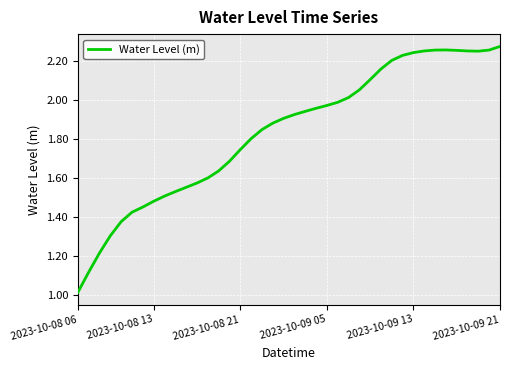

What is the difference between the maximum and minimum values?

1.3